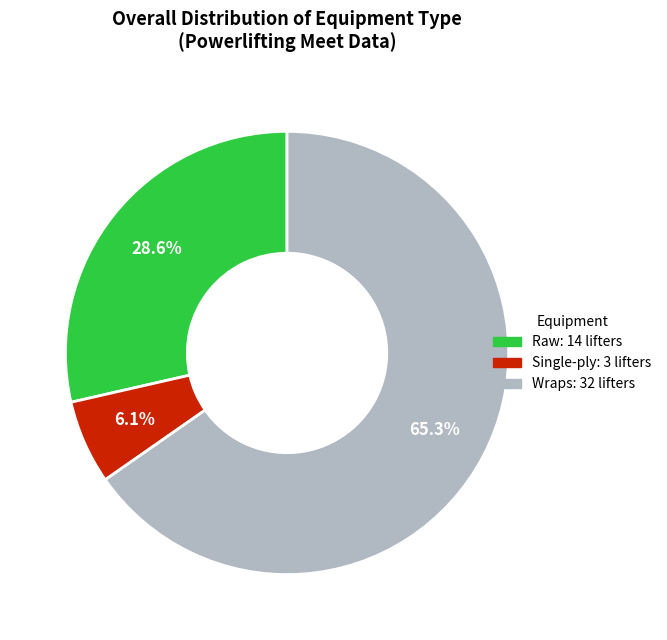

To the nearest percent, what is the average slice percentage?

33%